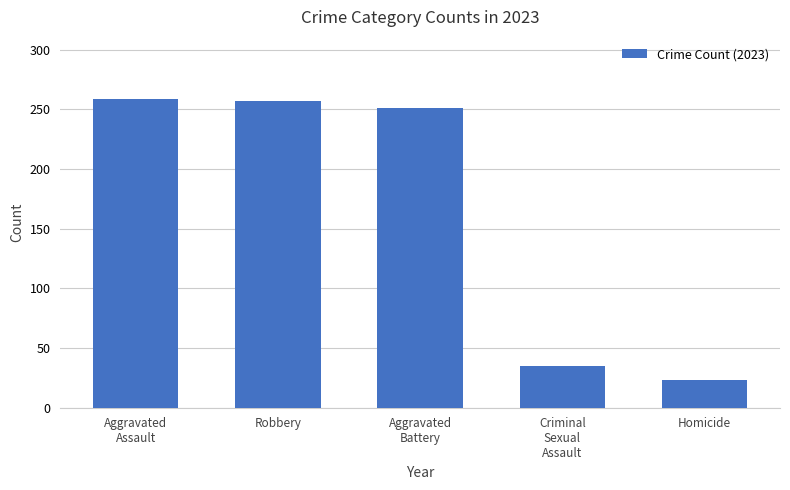

Reading left to right, extract all data points from this chart.

Aggravated
Assault=259	Robbery=257	Aggravated
Battery=251	Criminal
Sexual
Assault=35	Homicide=23